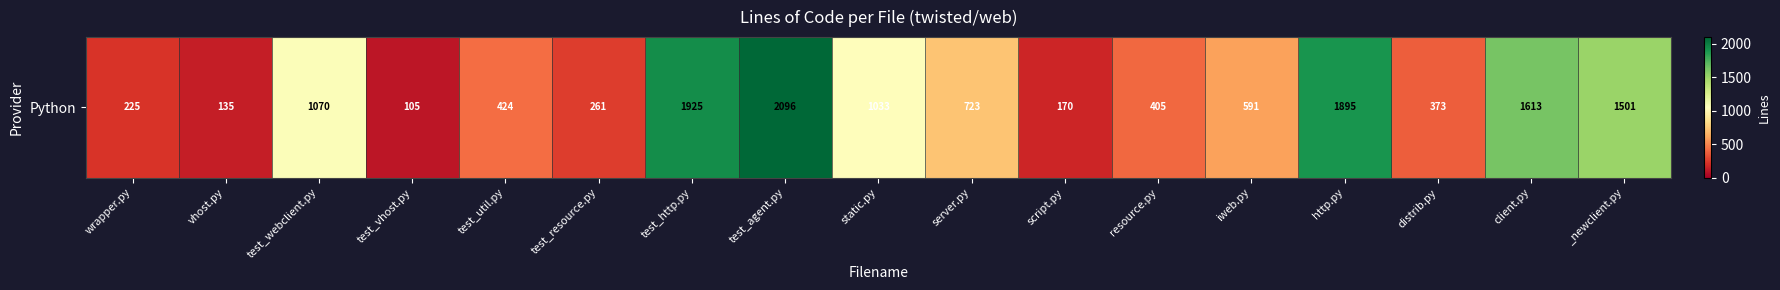

How many data points does each series have?

17